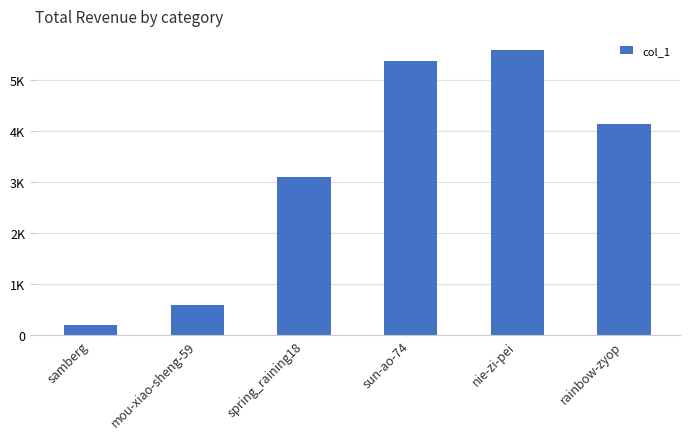

What is the label of the 1st bar from the right?

rainbow-zyop